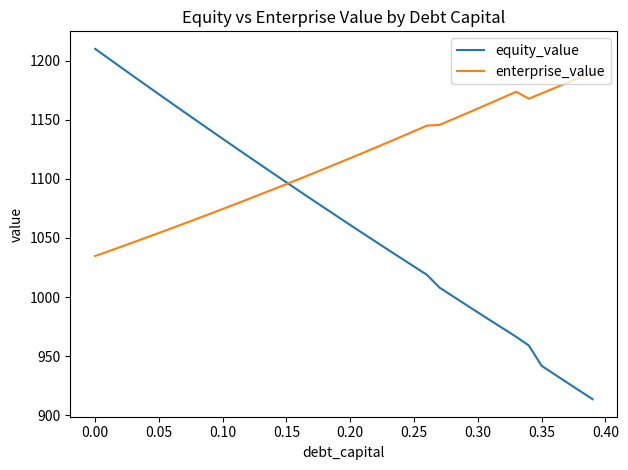

What is the lowest value of the enterprise_value series?

1034.7